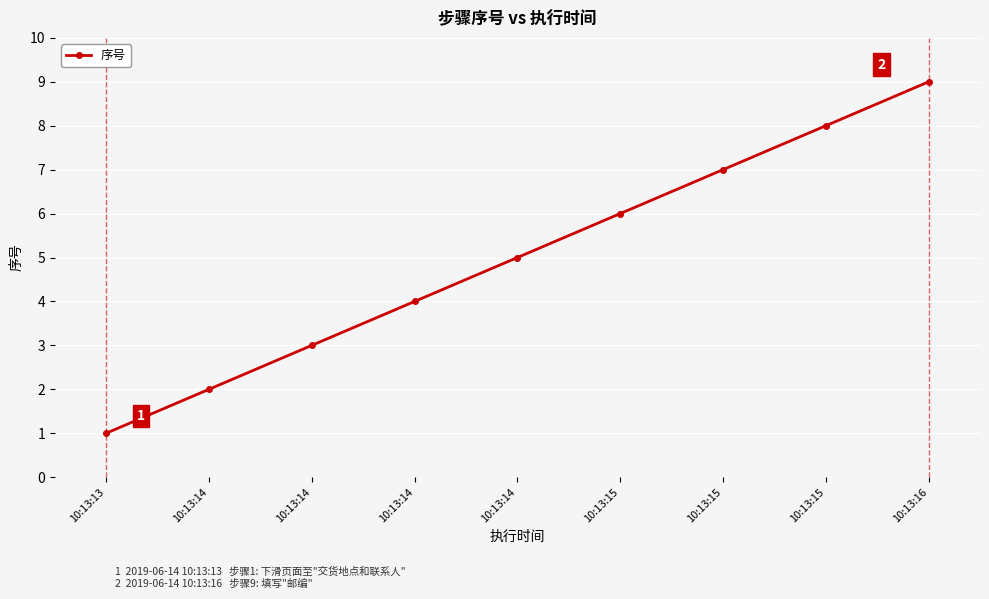

What is the maximum value shown in the chart?

9